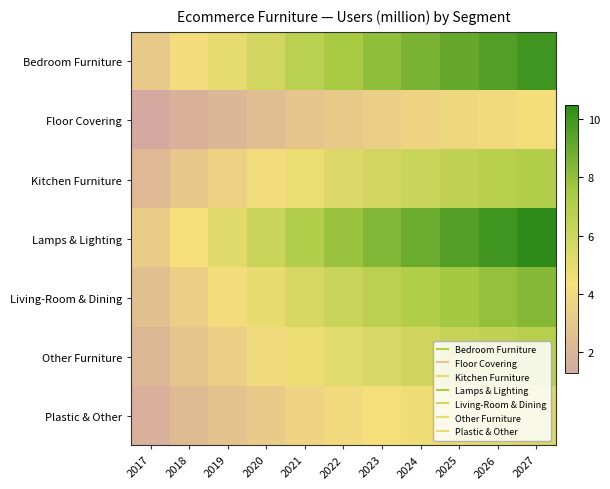

What is the total value across all series at 2026?

50.4